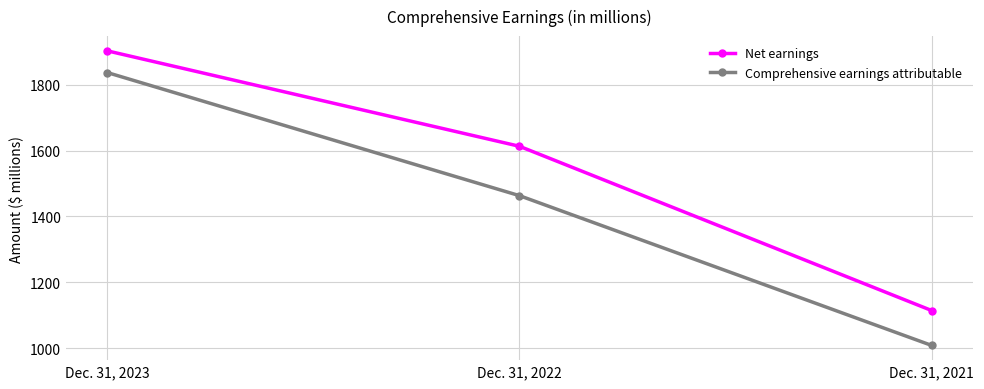

What are all the series names shown in the legend?

Net earnings, Comprehensive earnings attributable